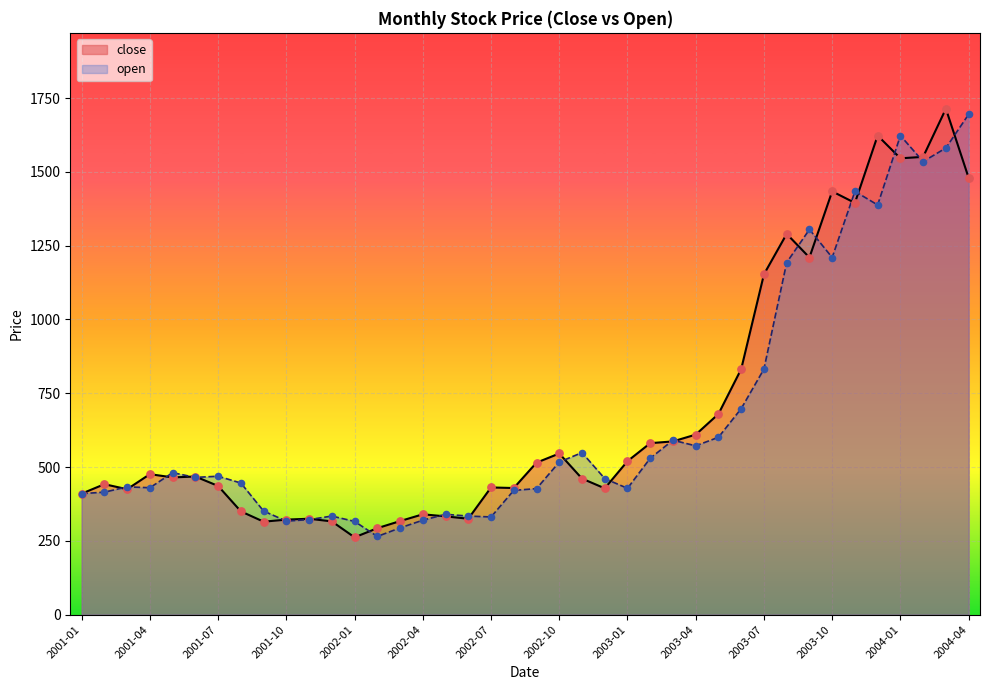

Which series reaches the minimum Y coordinate?

close